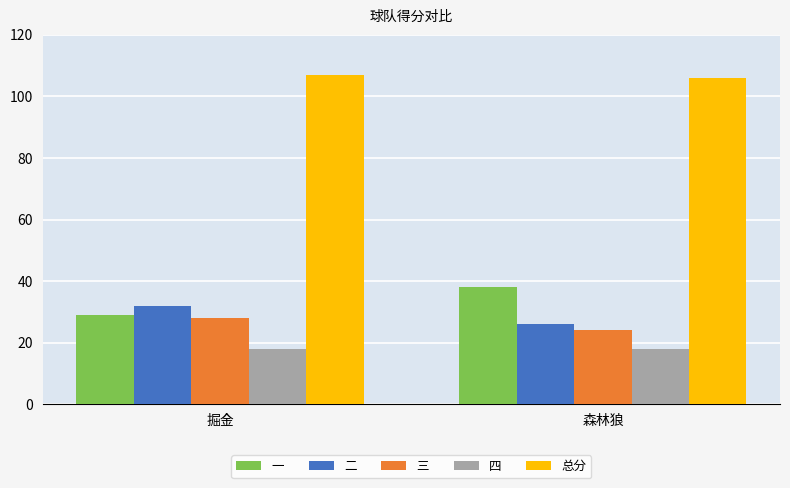

Which series changed the most between 掘金 and 森林狼?

一